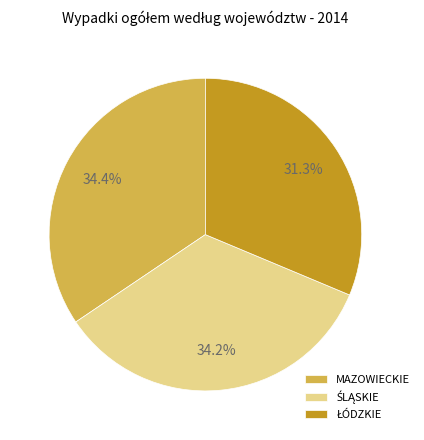

Is there any slice that represents more than half of the pie?

No